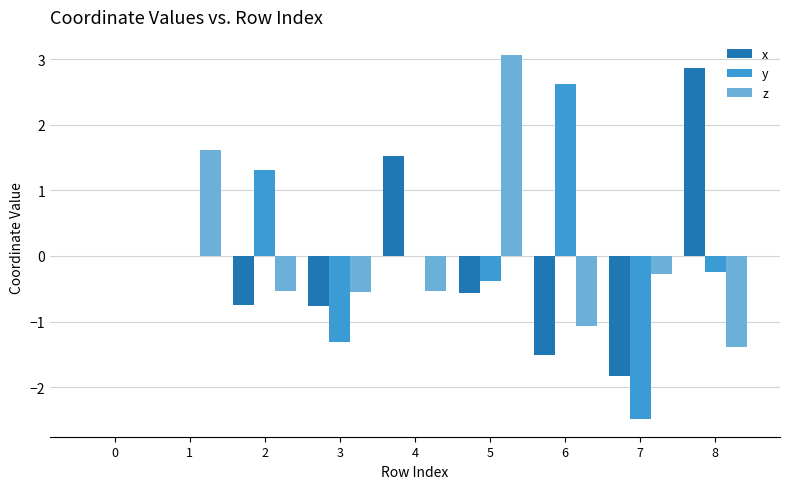

Which series has the widest spread of values?

y